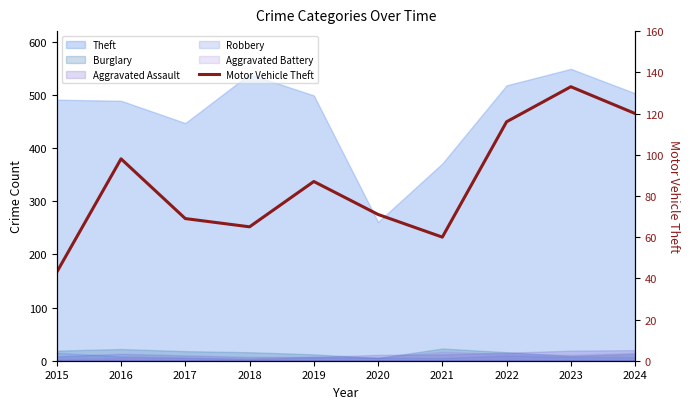

At which label is the value closest to 88?

2019